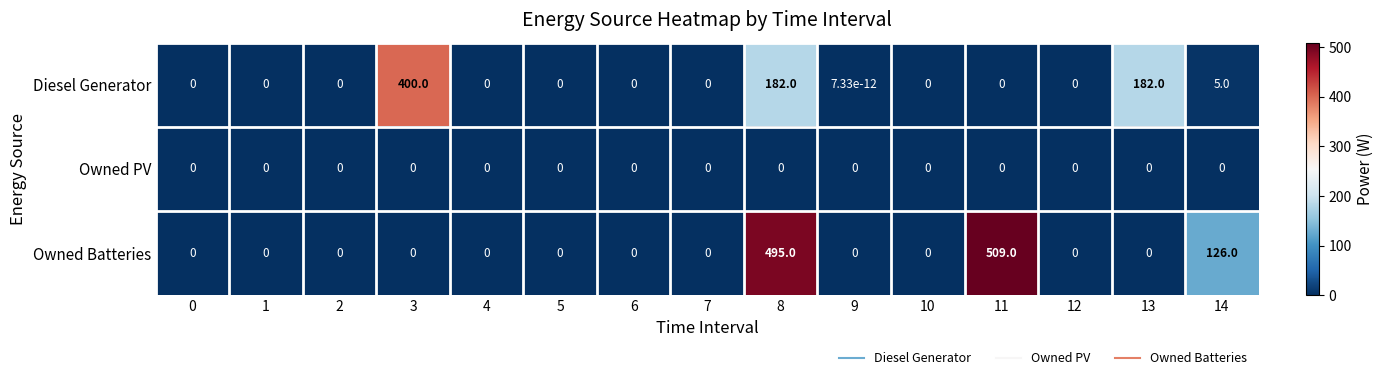

What is the difference between the Diesel Generator values at 8 and 11?

182.0